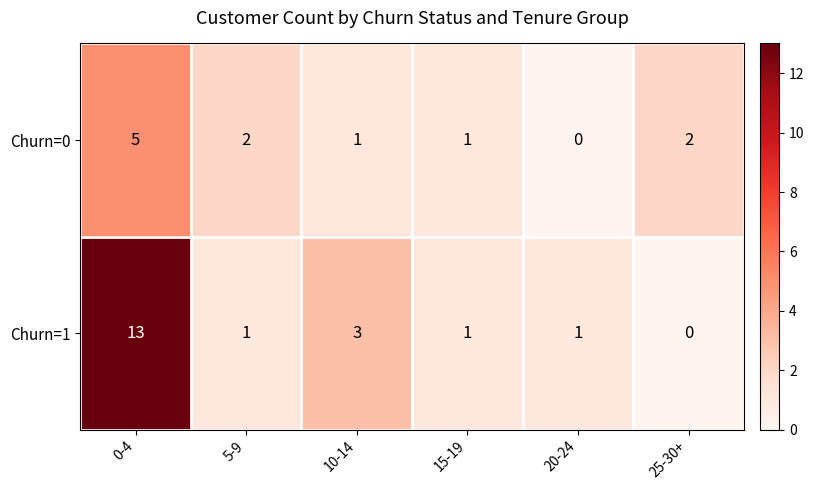

At which label does Churn=0 first exceed 2?

0-4